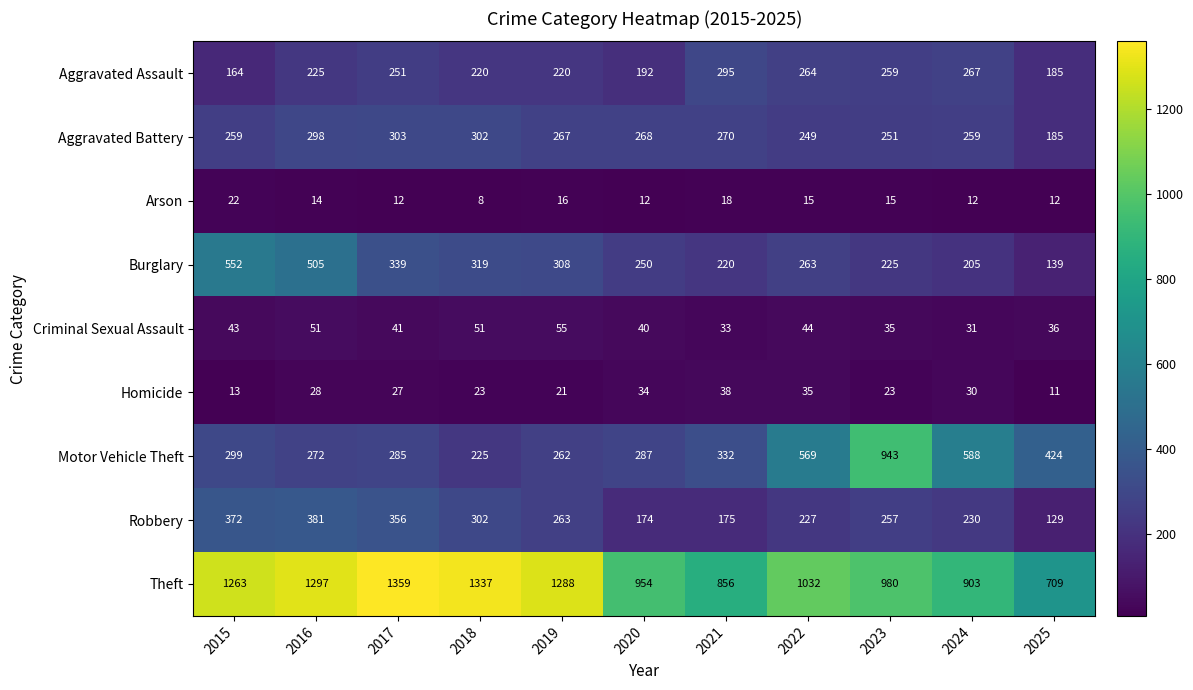

At how many categories does at least one series exceed 793?

10